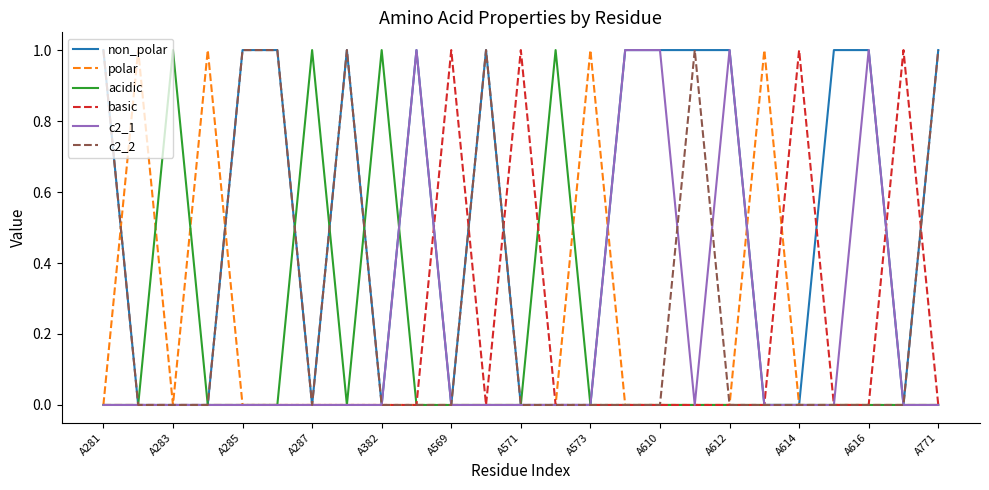

Which series ends up on top after the final intersection of basic and c2_2?

c2_2